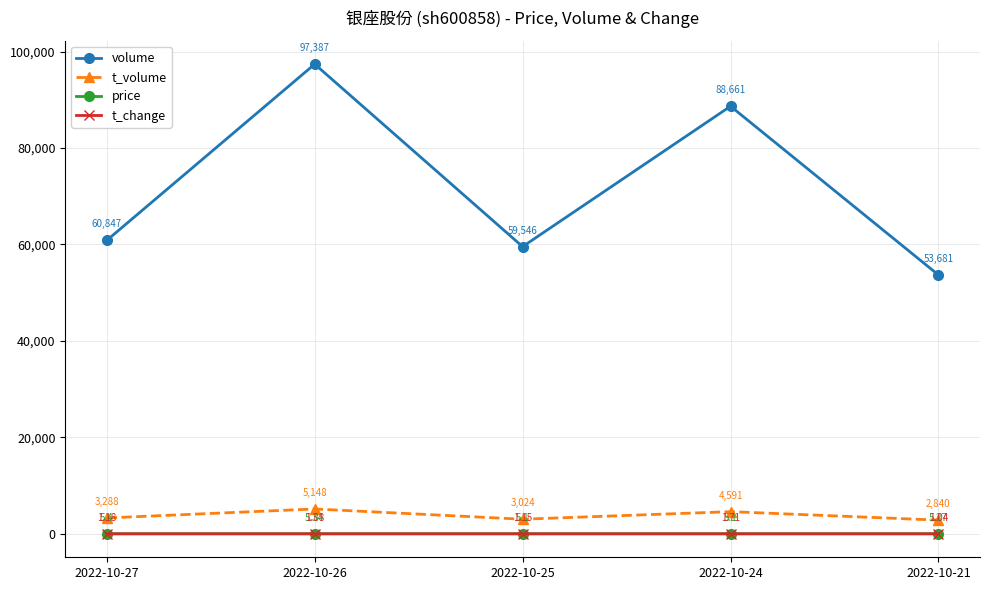

Which category has the highest value in the t_change series?

2022-10-26